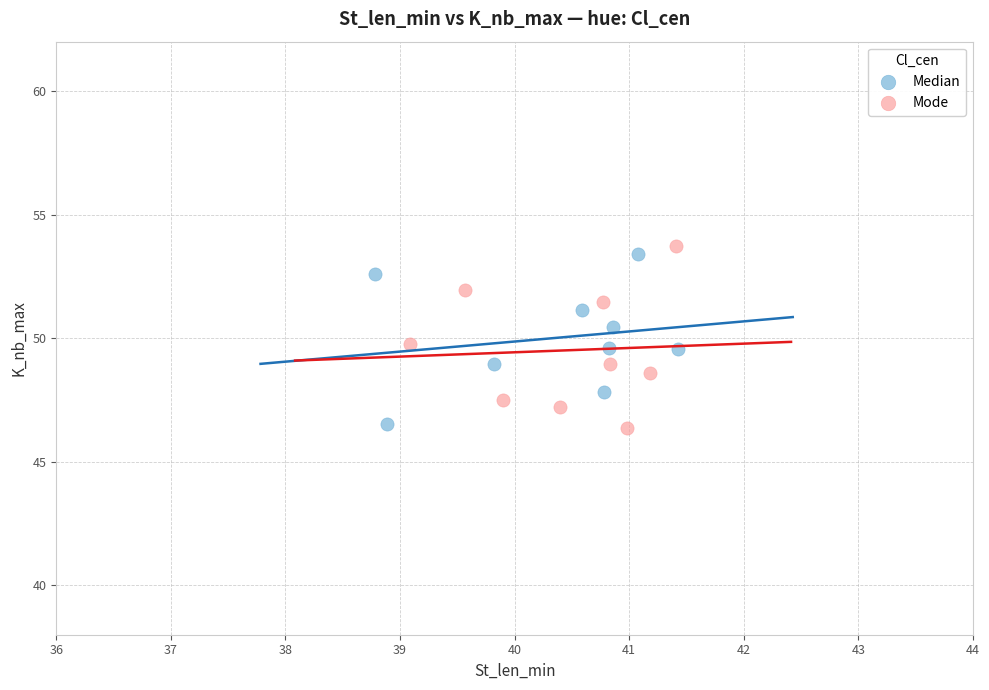

Which series has the largest Y range (max minus min)?

Mode